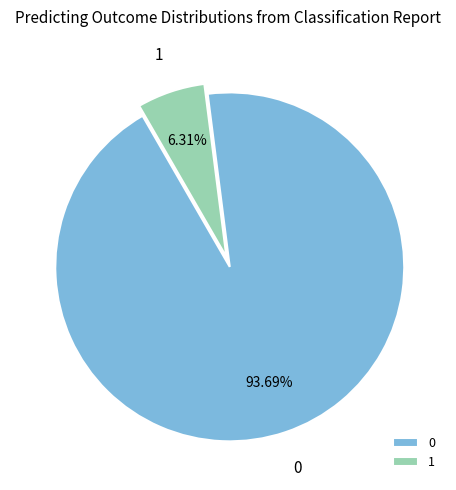

To the nearest percent, what percentage of the pie is 0?

94%